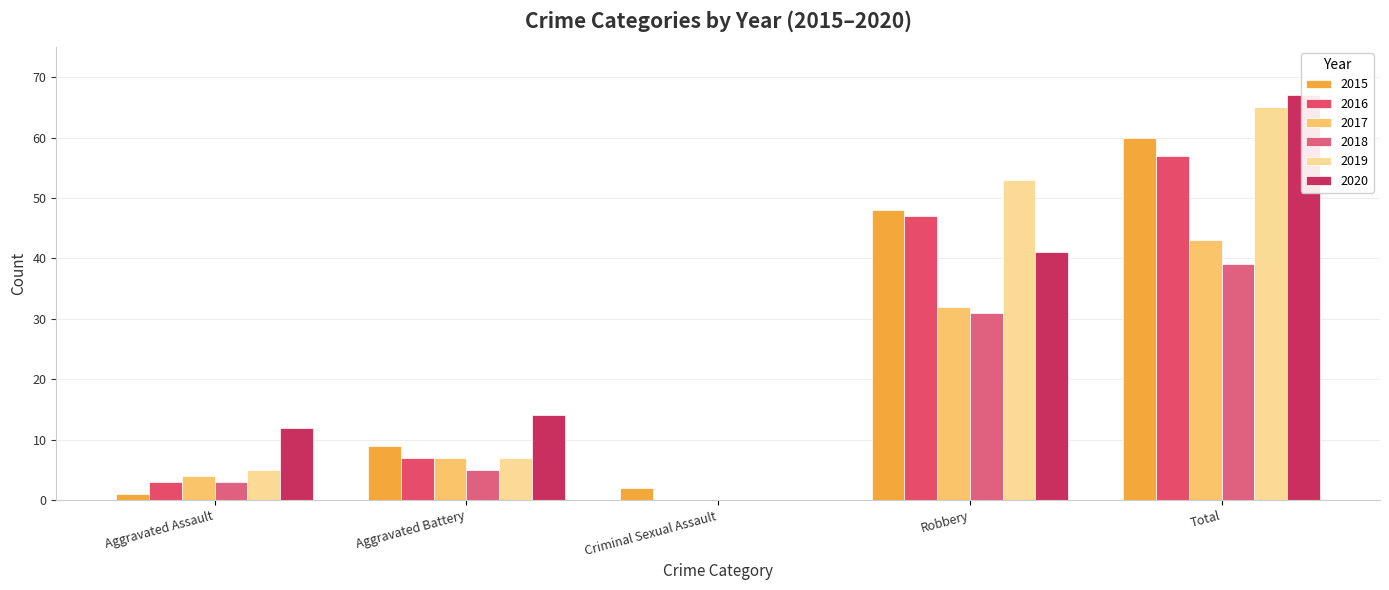

What is the label of the 4th bar from the left?

Robbery